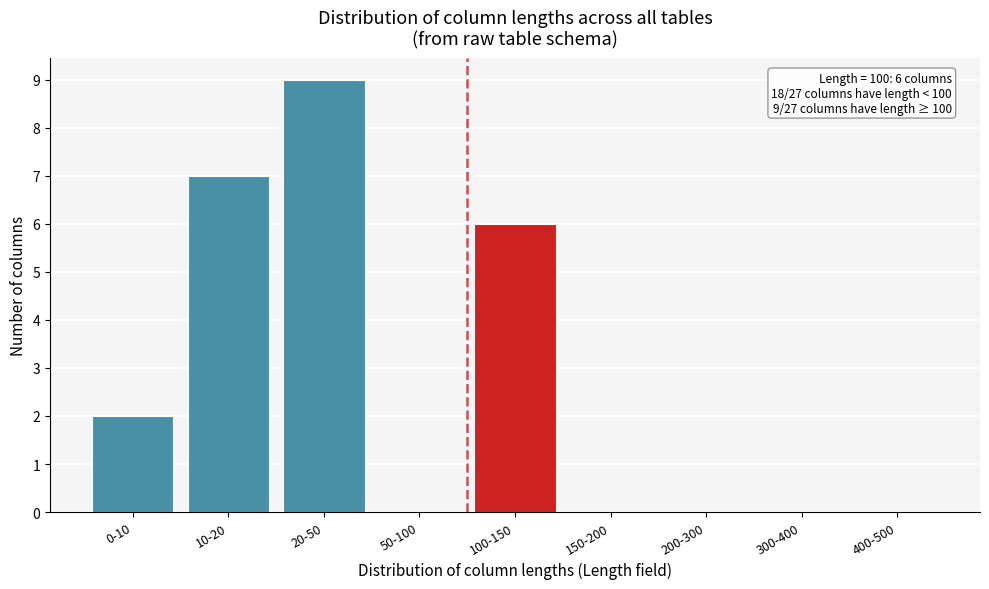

Reading left to right, extract all data points from this chart.

0-10=2	10-20=7	20-50=9	50-100=0	100-150=6	150-200=0	200-300=0	300-400=0	400-500=0